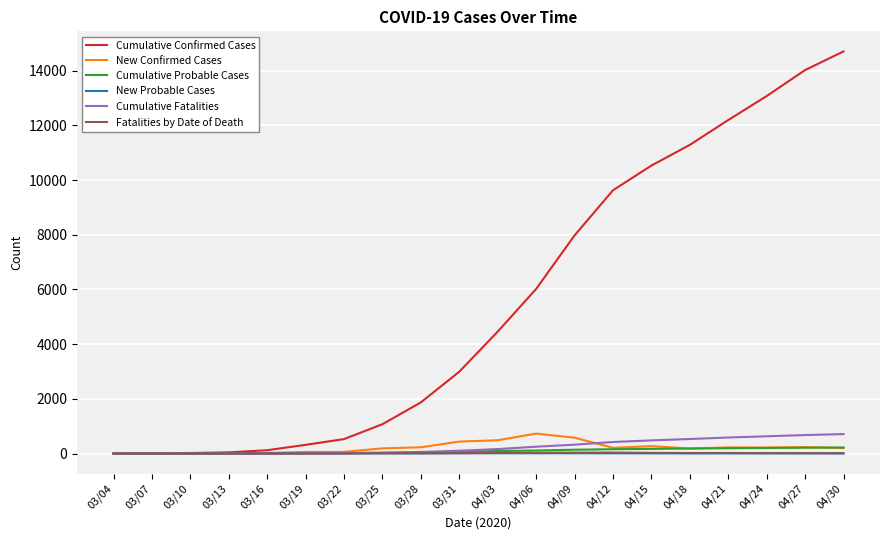

At which label is Cumulative Confirmed Cases closest to 7350?

04/09